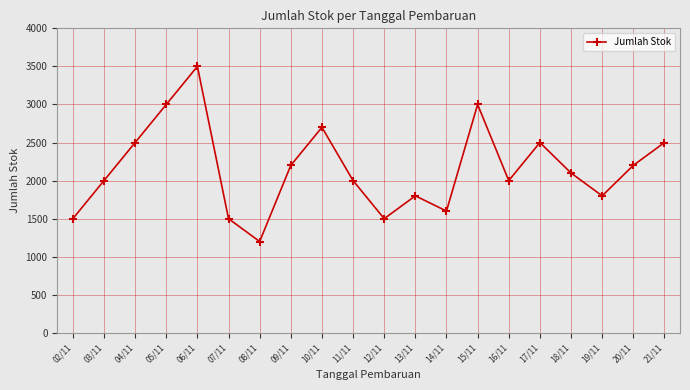

At which category does the data reach its first local peak?

06/11